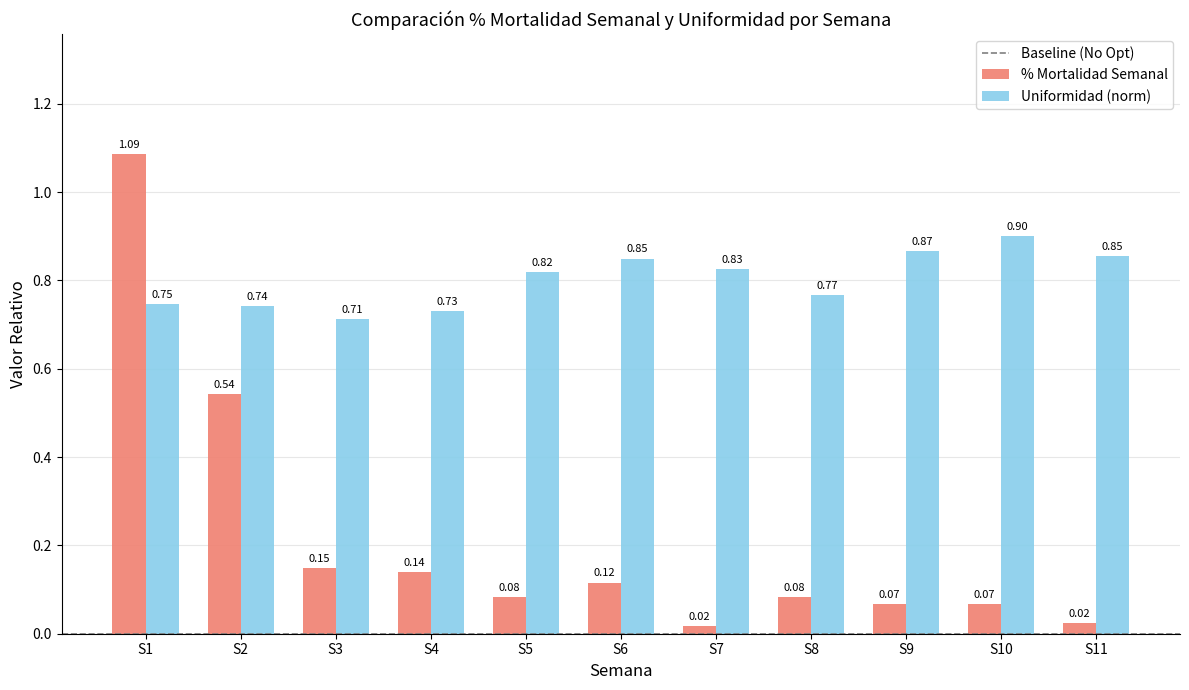

What is the sum of all % Mortalidad Semanal values?

2.4